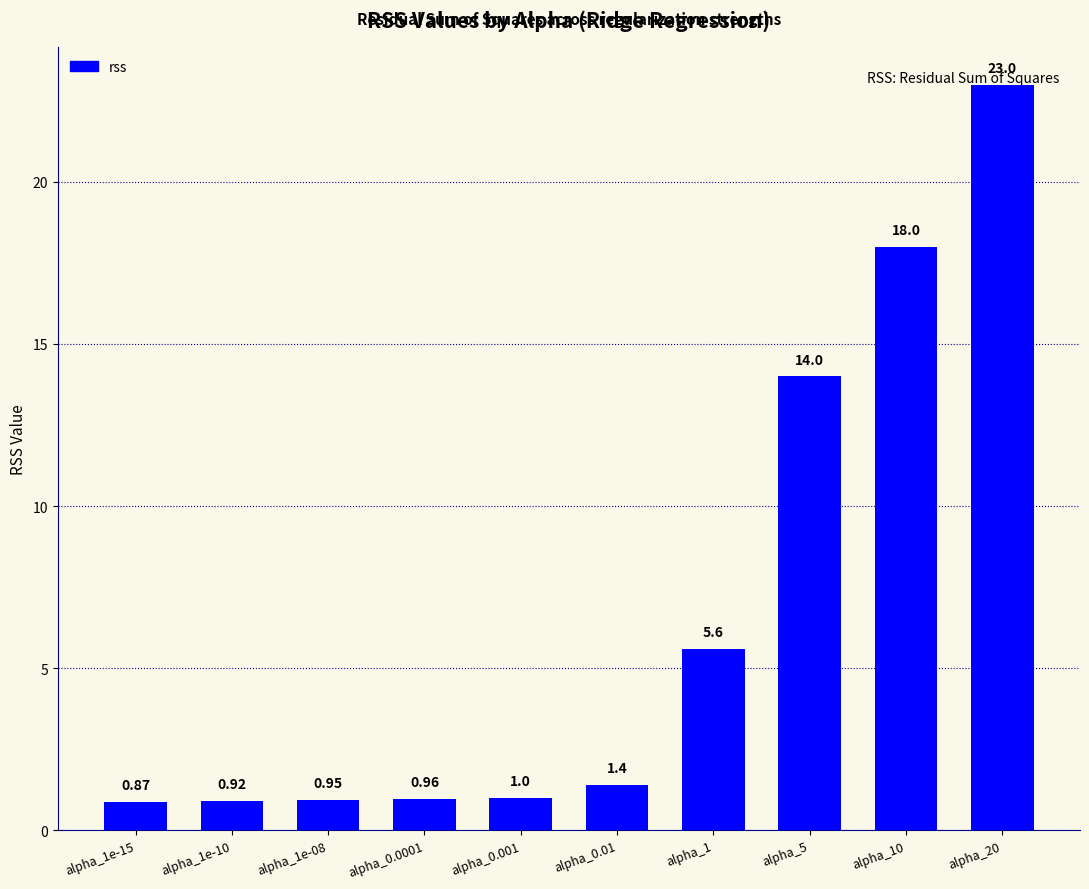

What is the difference between the second highest and minimum values?

17.1